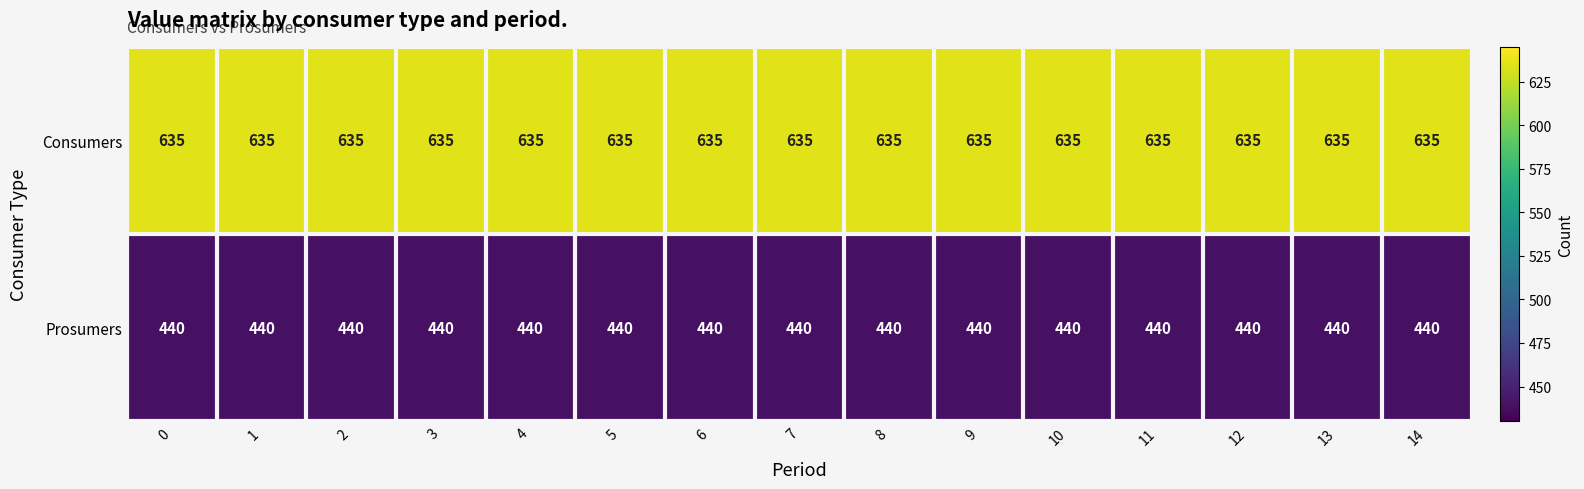

Read the Consumers value at 5.

635